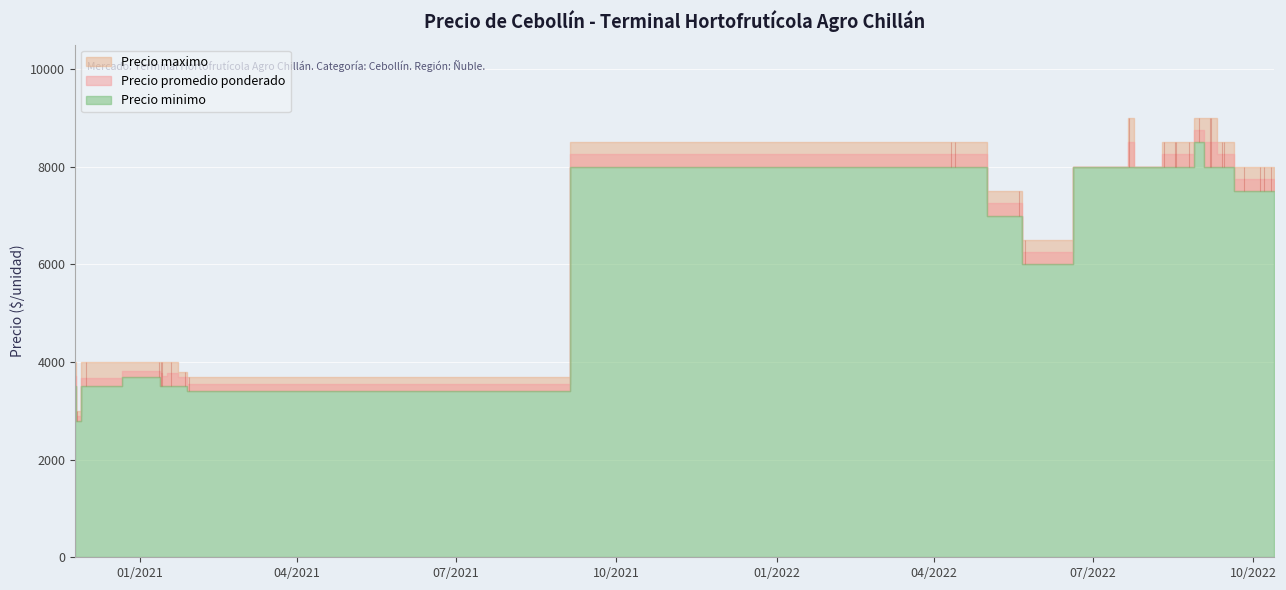

How many data points does each series have?

34